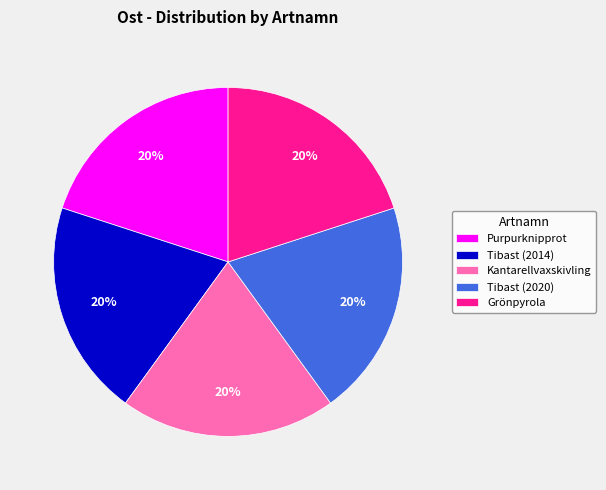

What percentage is the Tibast (2014) slice, to the nearest percent?

20%